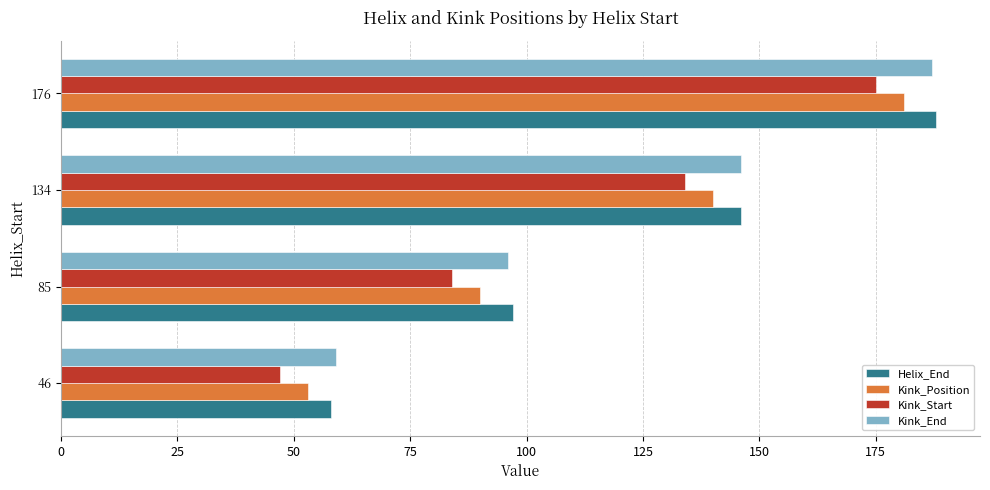

True or false: Kink_Position has a value of 321 at 176.

False